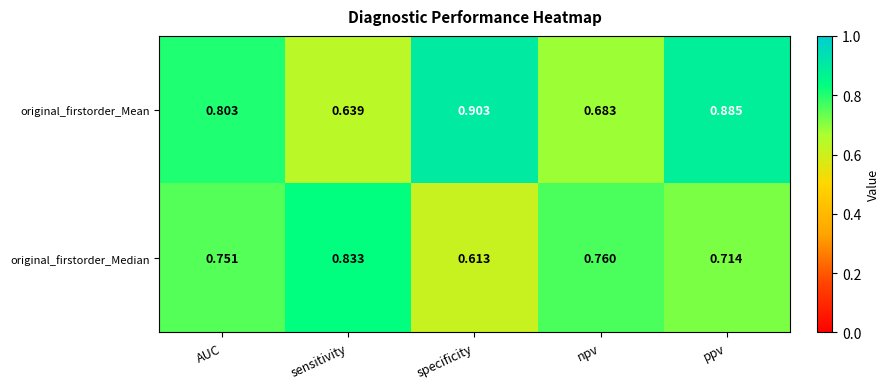

What is the total value across all series at specificity?

1.5